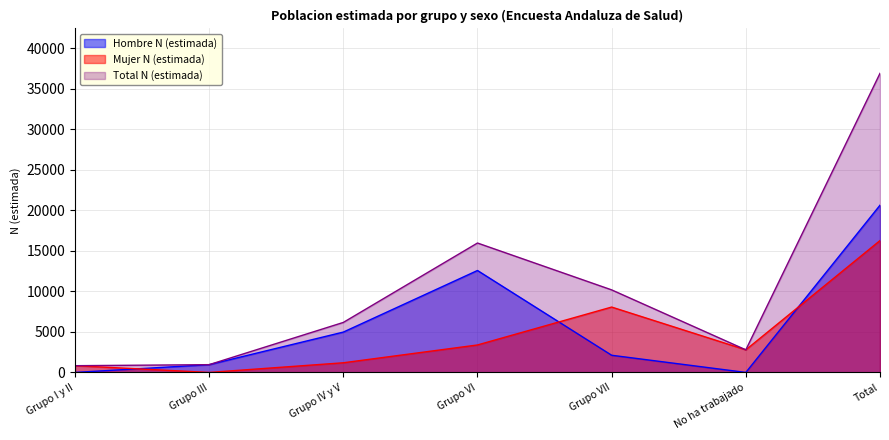

The value of Hombre N (estimada) at Grupo I y II is 0. True or false?

True